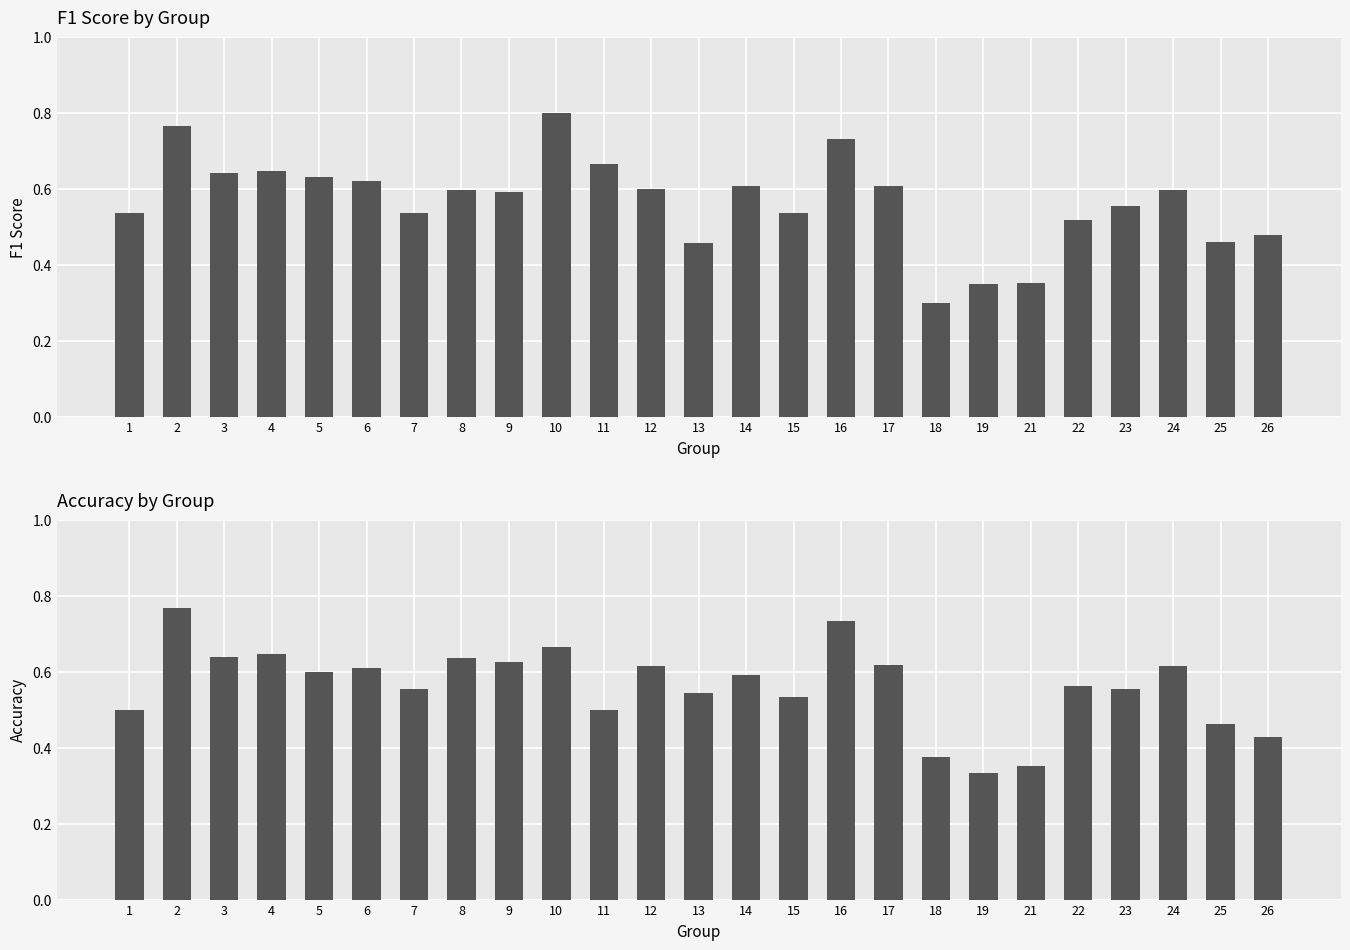

Reading left to right, transcribe all the data shown in this chart.

f1: 1=0.5	2=0.8	3=0.6	4=0.6	5=0.6	6=0.6	7=0.5	8=0.6	9=0.6	10=0.8	11=0.7	12=0.6	13=0.5	14=0.6	15=0.5	16=0.7	17=0.6	18=0.3	19=0.4	21=0.4	22=0.5	23=0.6	24=0.6	25=0.5	26=0.5
accuracy: 1=0.5	2=0.8	3=0.6	4=0.6	5=0.6	6=0.6	7=0.6	8=0.6	9=0.6	10=0.7	11=0.5	12=0.6	13=0.5	14=0.6	15=0.5	16=0.7	17=0.6	18=0.4	19=0.3	21=0.4	22=0.6	23=0.6	24=0.6	25=0.5	26=0.4